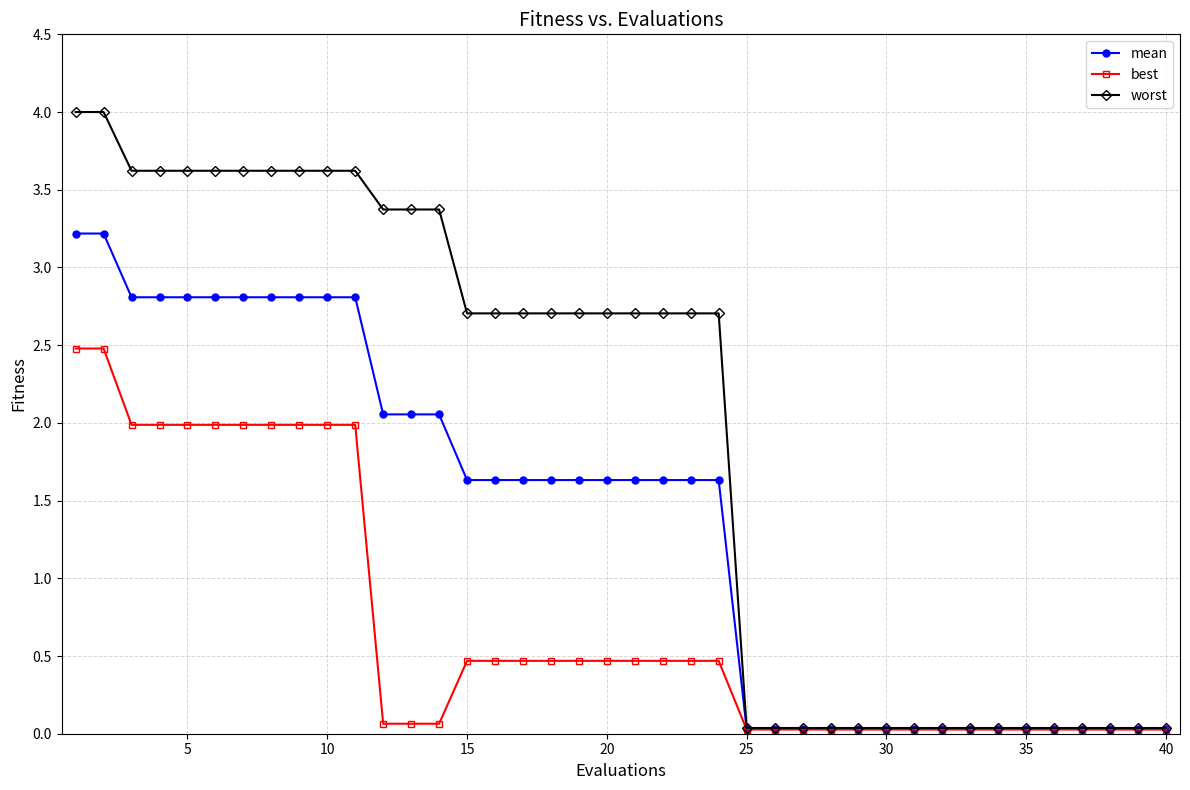

At how many categories does at least one series exceed 1?

24